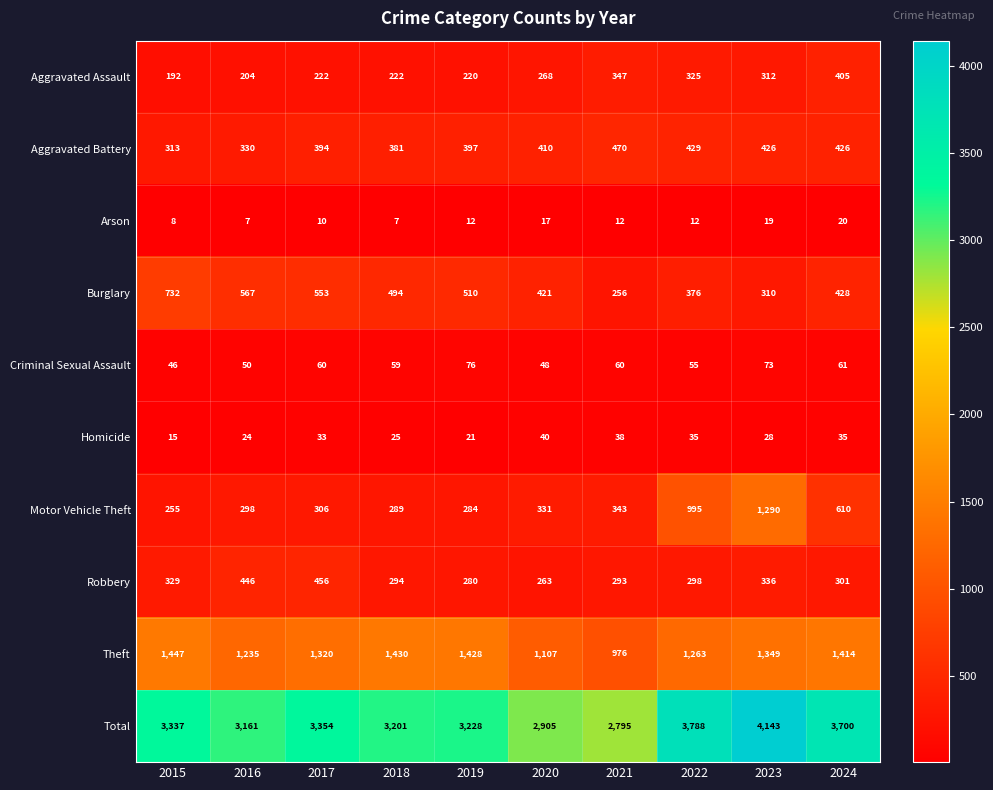

At how many categories does at least one series exceed 3520?

3